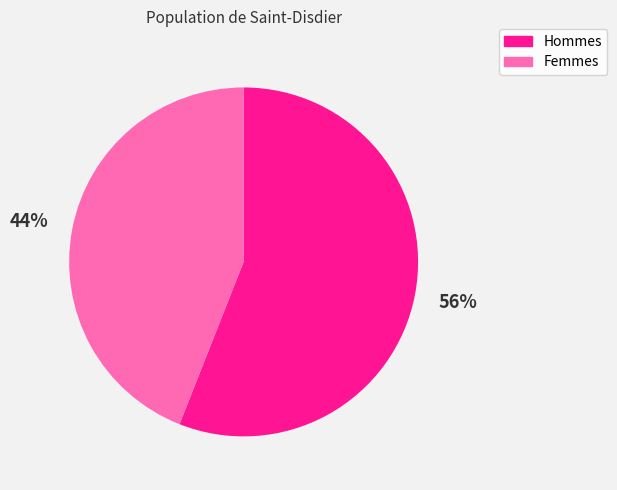

To the nearest percent, what is the average slice percentage?

50%